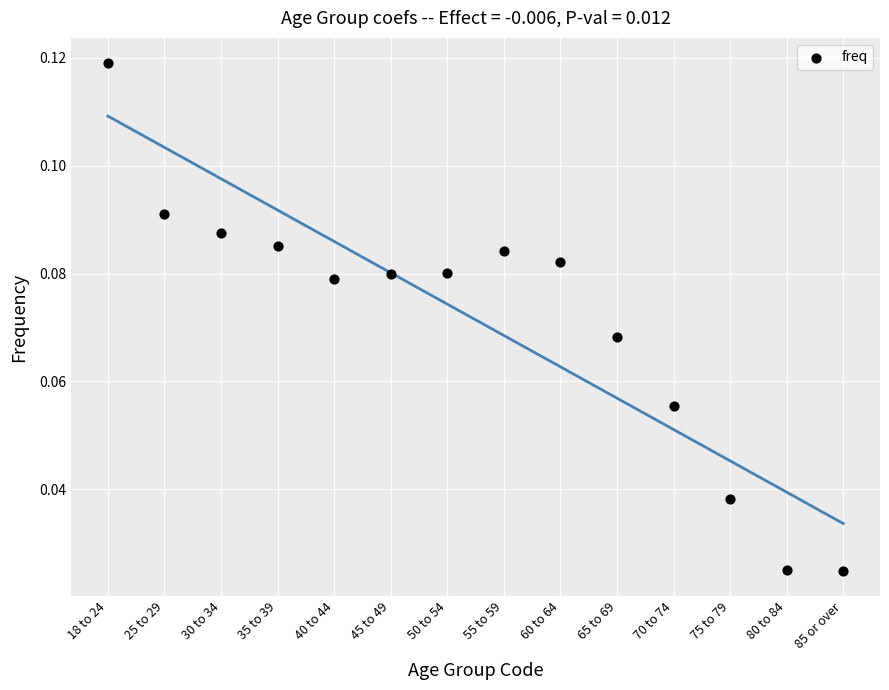

What is the range of X values (max minus min)?

13.0